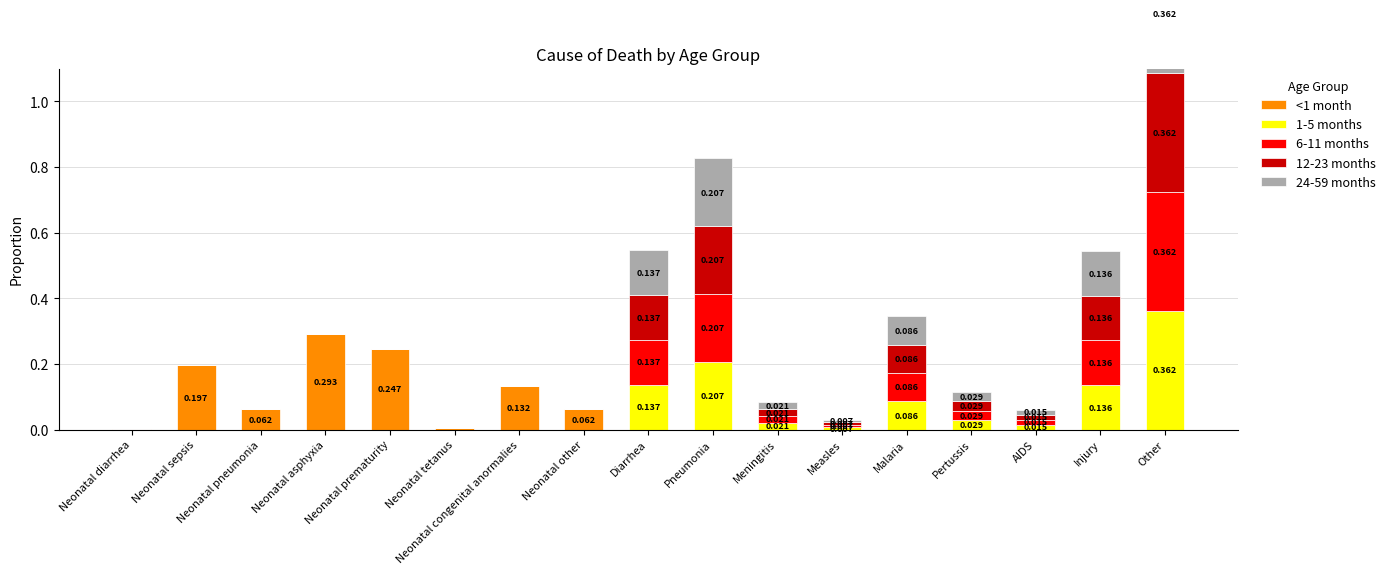

How many bars are there in each group?

5